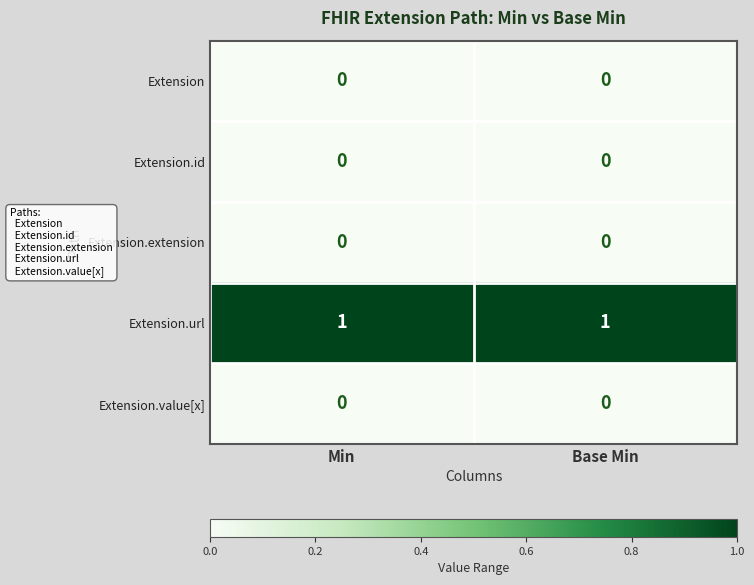

Which series has the largest total across all categories?

Extension.url